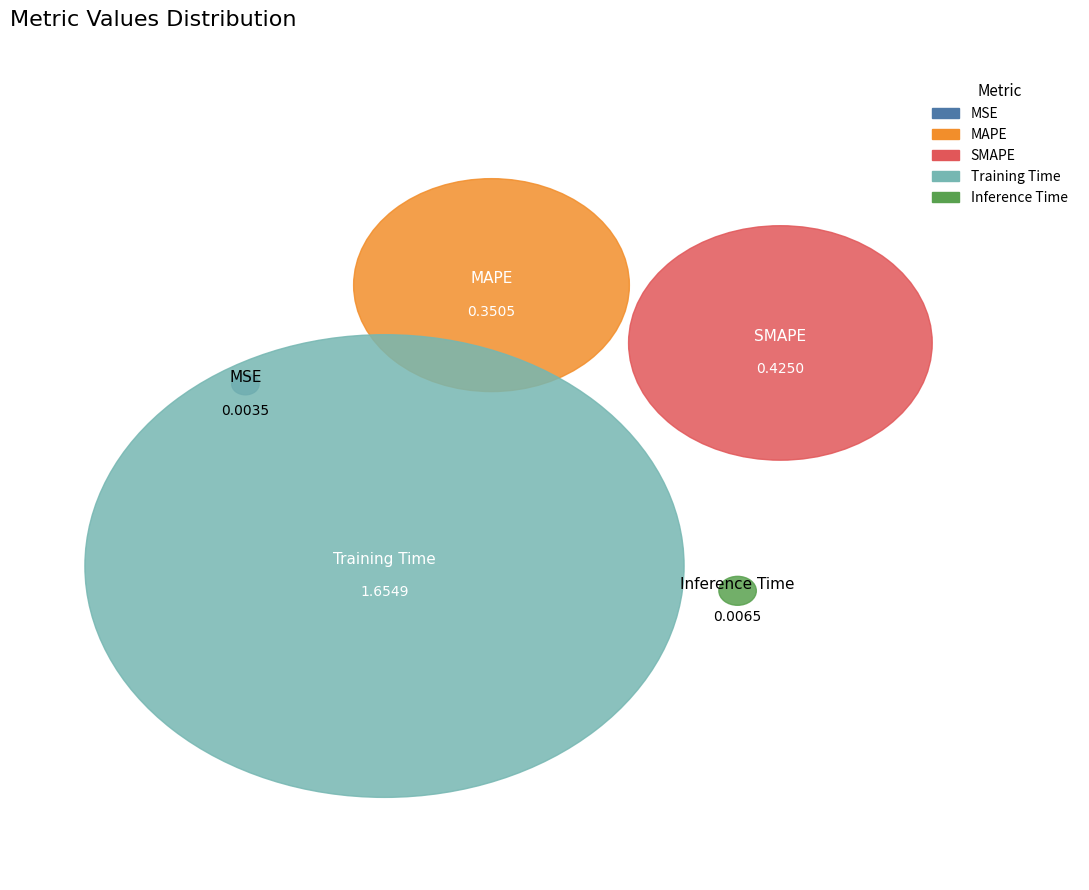

Is there a majority slice in this chart?

Yes